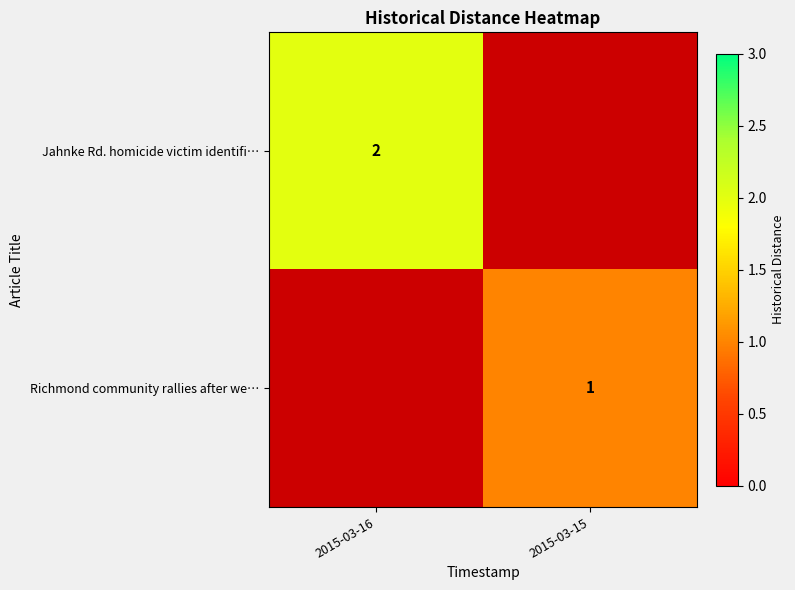

Is the value of Richmond community rallies after we… at 2015-03-15 greater than the value of Jahnke Rd. homicide victim identifi… at 2015-03-16?

No